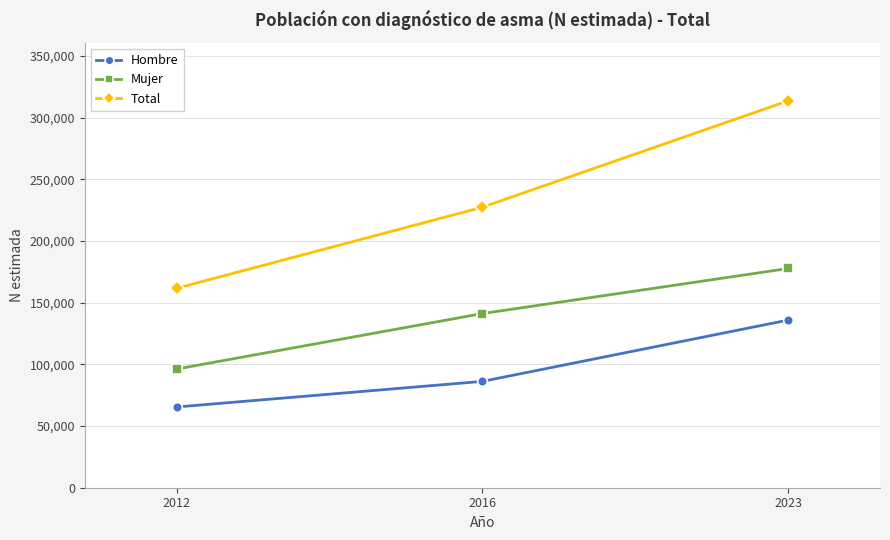

How many data points in Mujer are less than 141158?

1